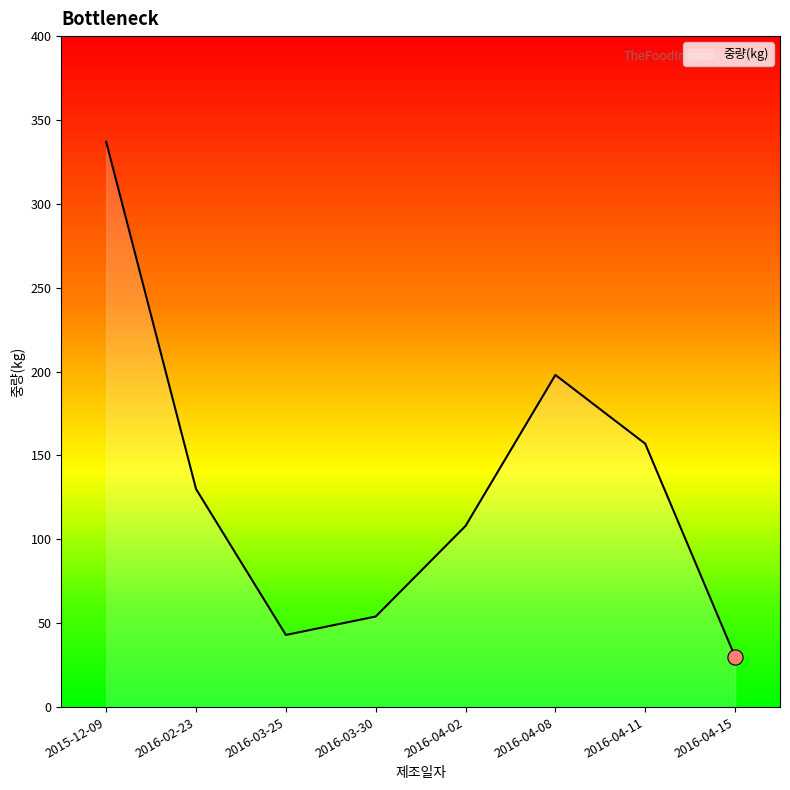

Approximately how many times larger is the value at 2016-02-23 compared to 2016-04-15?

4.3